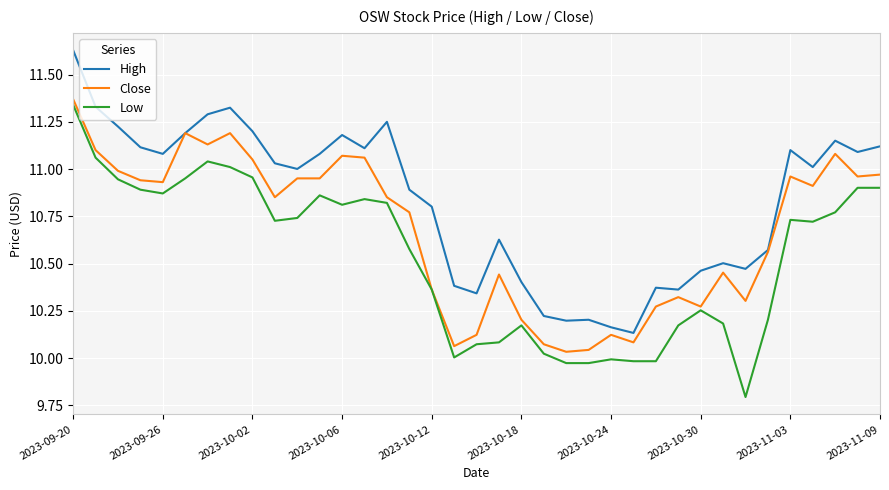

Rank the series by their average value, from highest to lowest.

High, Close, Low